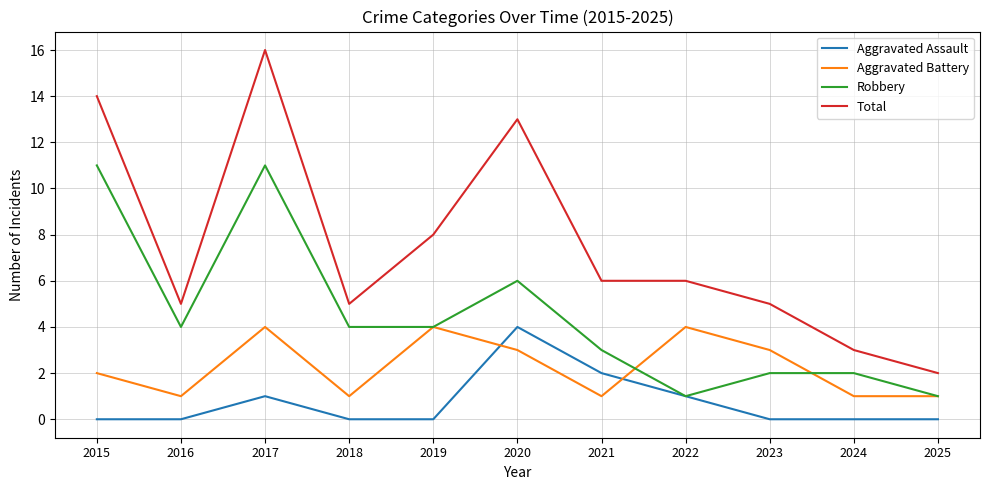

Is the value of Total at 2015 greater than the value of Robbery at 2015?

Yes